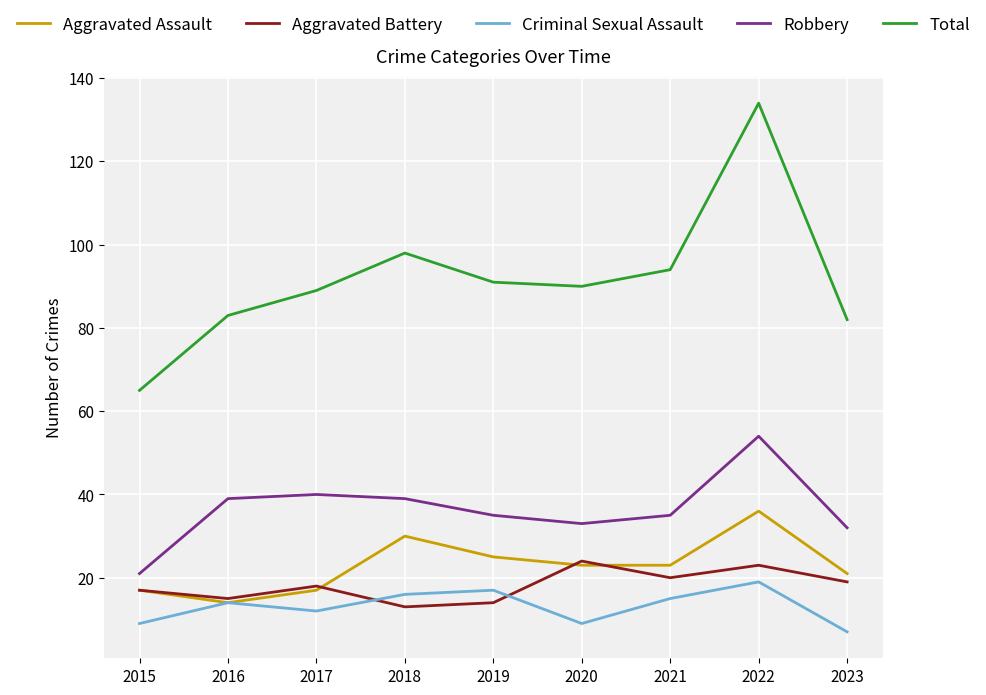

At which label does Total first exceed 90?

2018